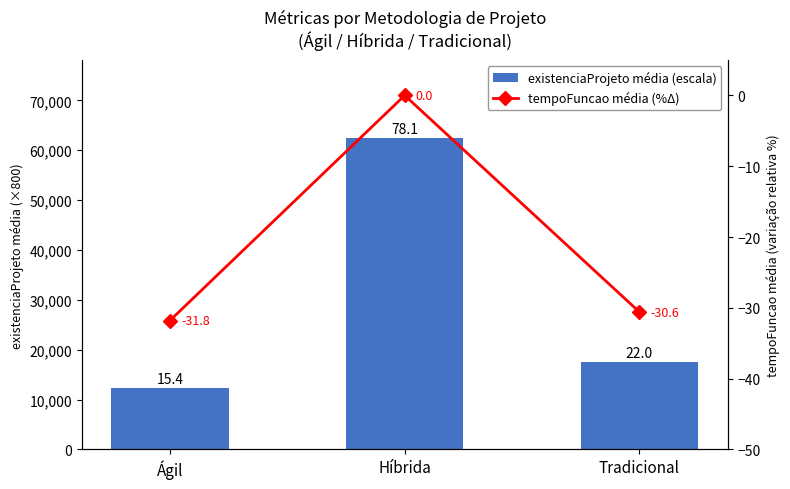

True or false: tempoFuncao média (%Δ) has a value of -31.8 at Ágil.

True